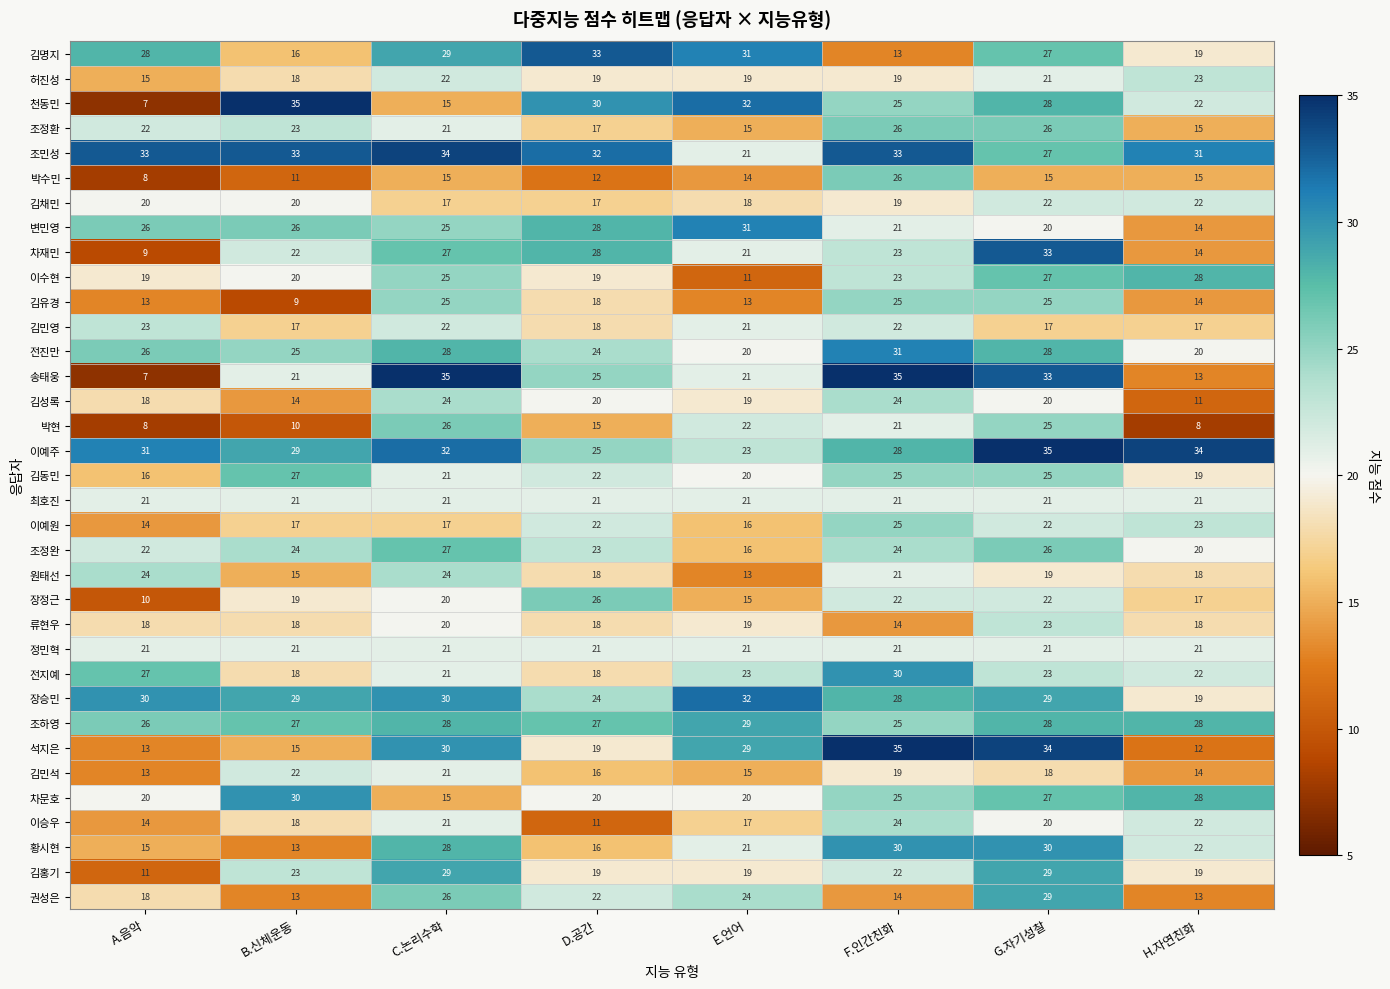

Count the number of categories in the chart.

8